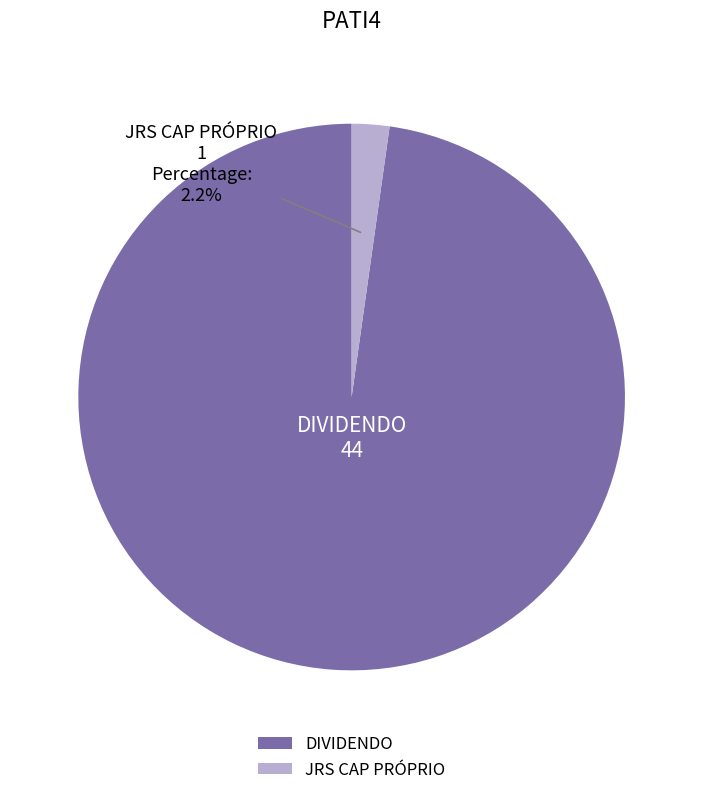

What percentage is the DIVIDENDO slice, to the nearest percent?

98%